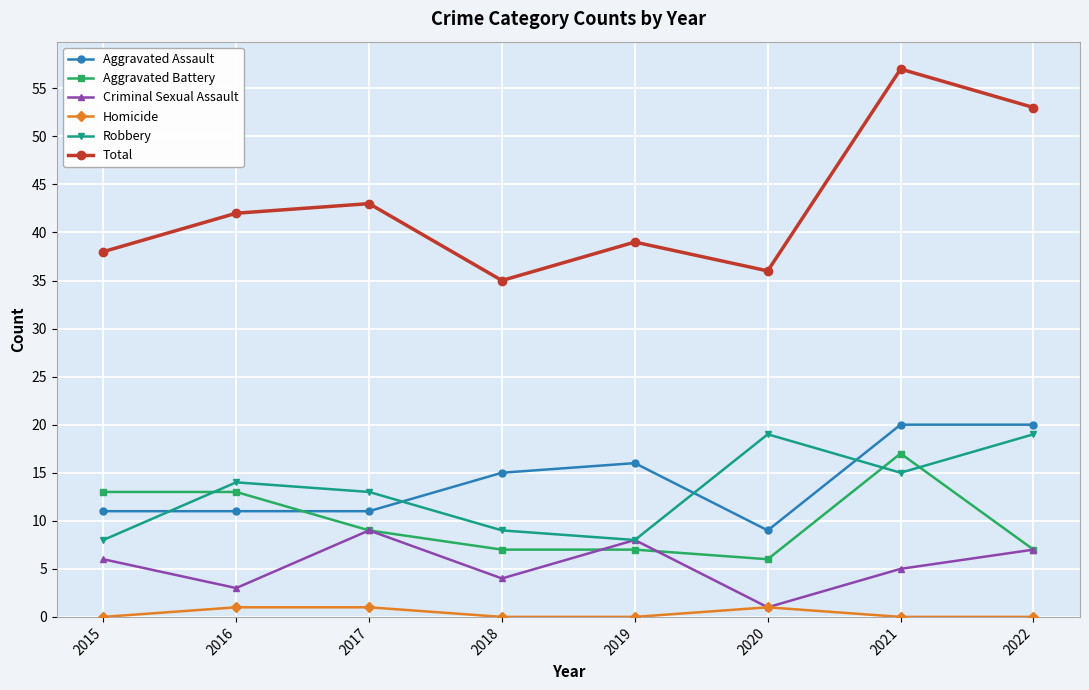

True or false: Aggravated Assault and Criminal Sexual Assault intersect in this chart.

False